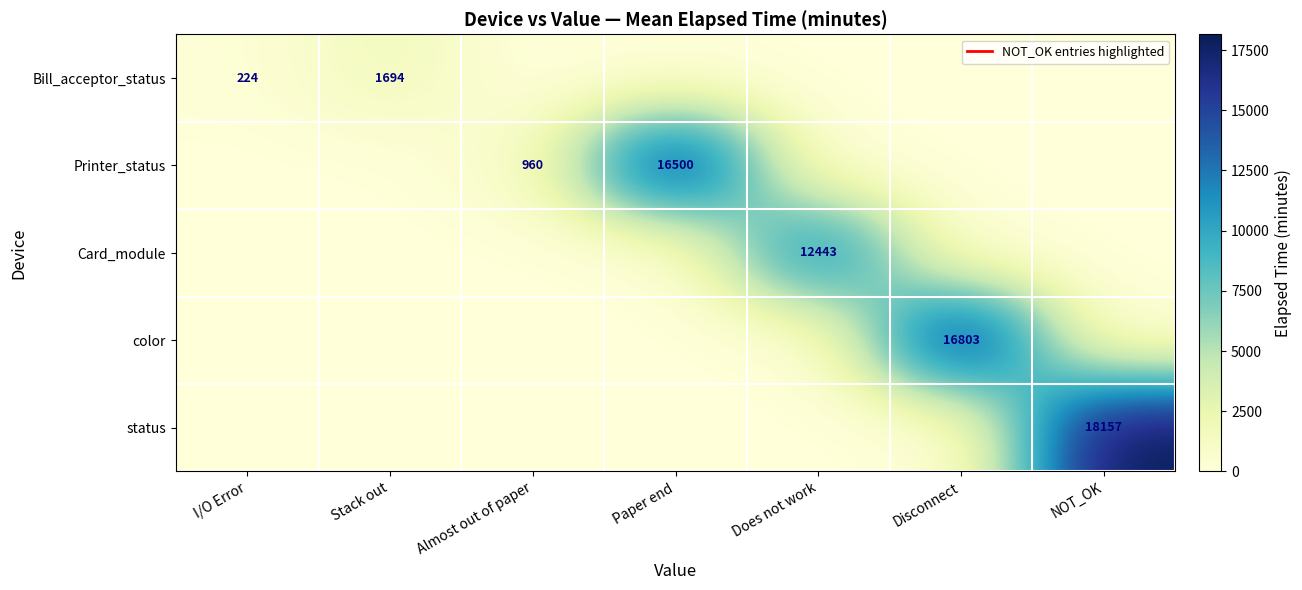

At how many categories does at least one series exceed 14685?

3